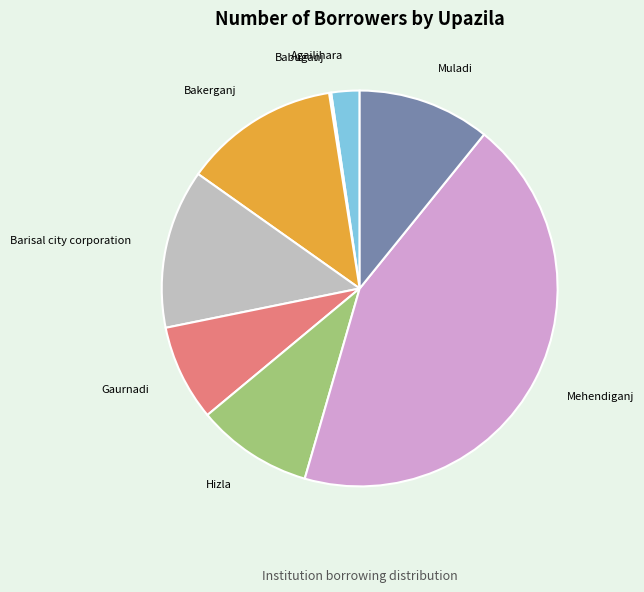

Is the sum of Agailjhara and Muladi greater than half?

No